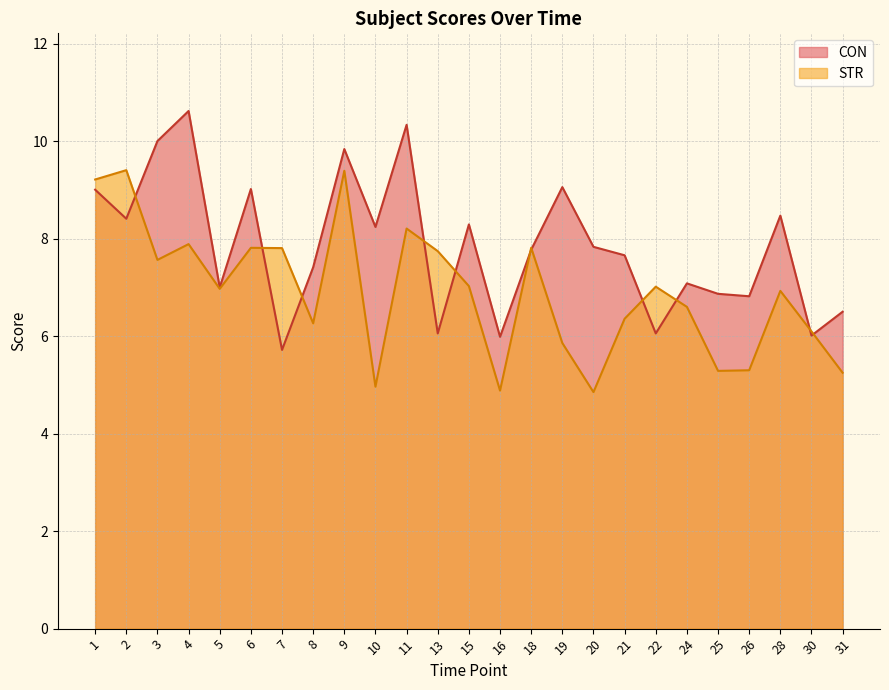

What is the smallest value displayed?

4.9